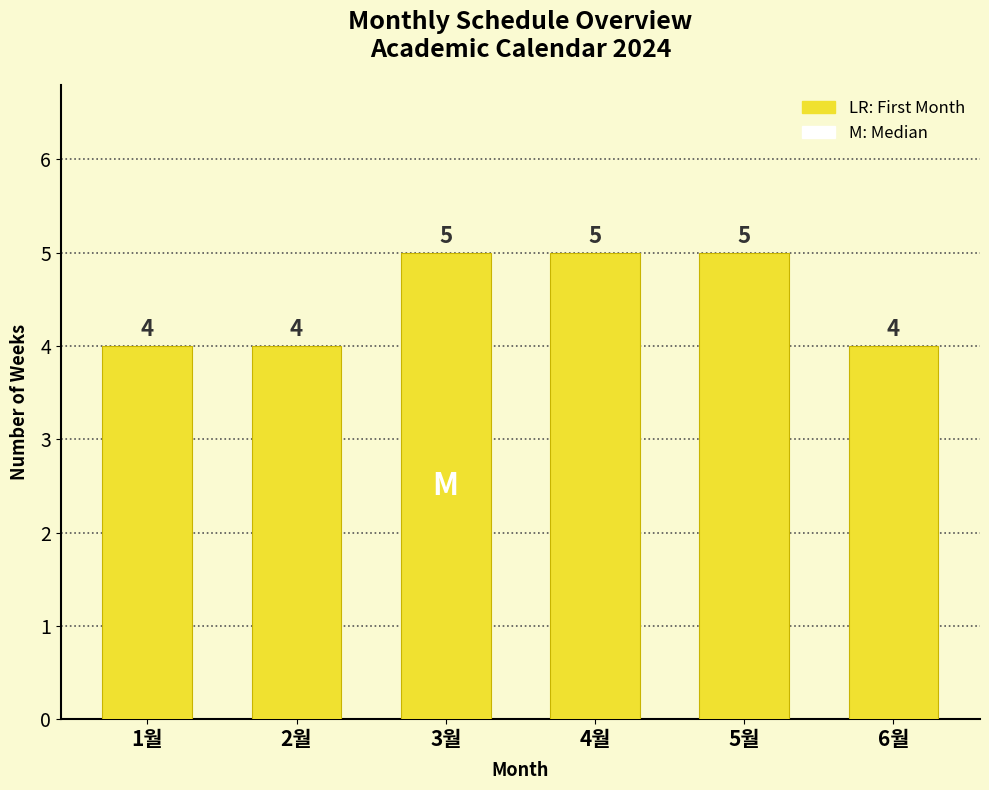

The chart shows a value of 5 at 3월. True or false?

True